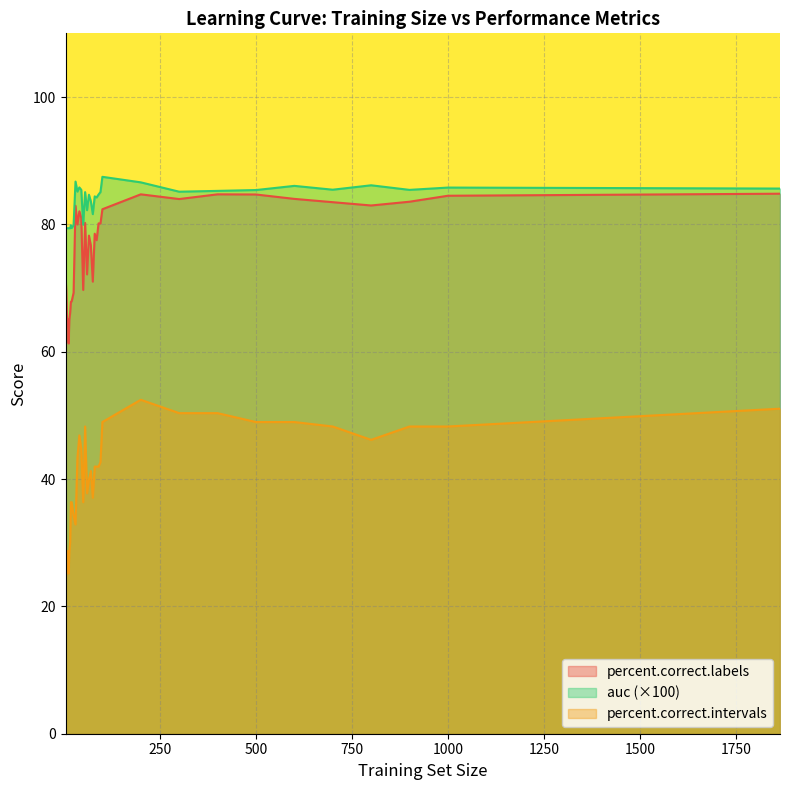

True or false: auc has more than 2 points higher than both neighbors.

True